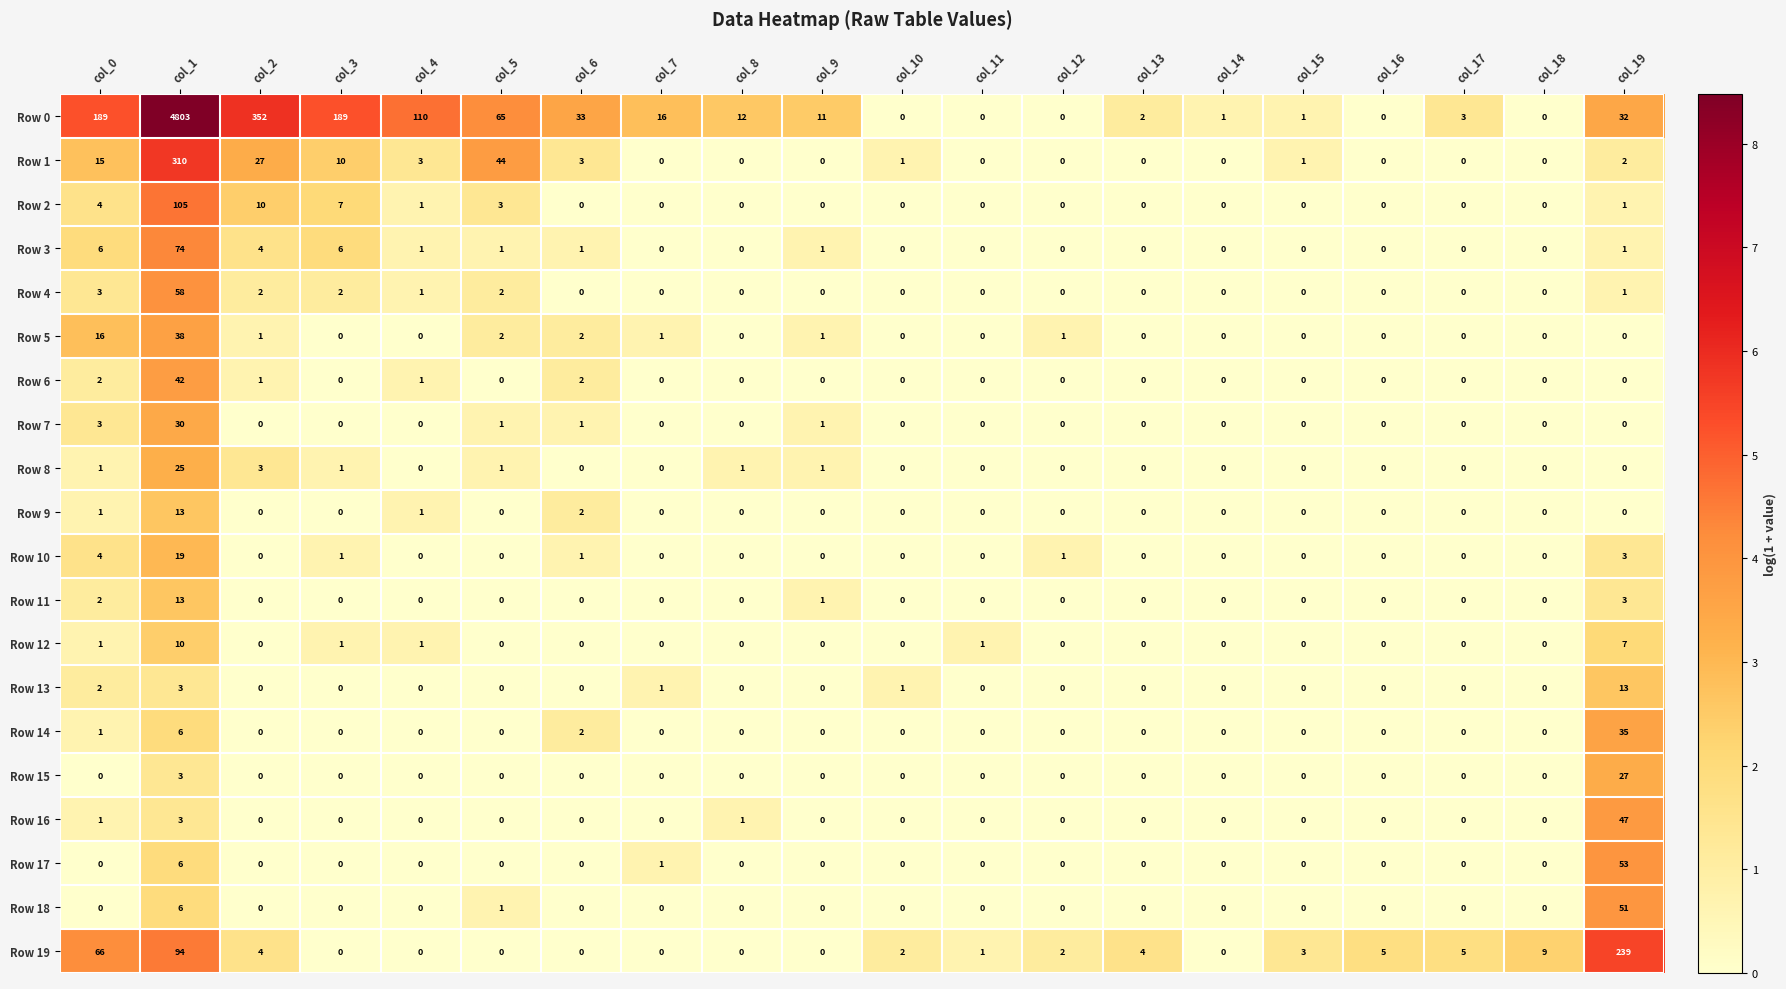

What is the difference between the Row 1 values at col_17 and col_3?

10